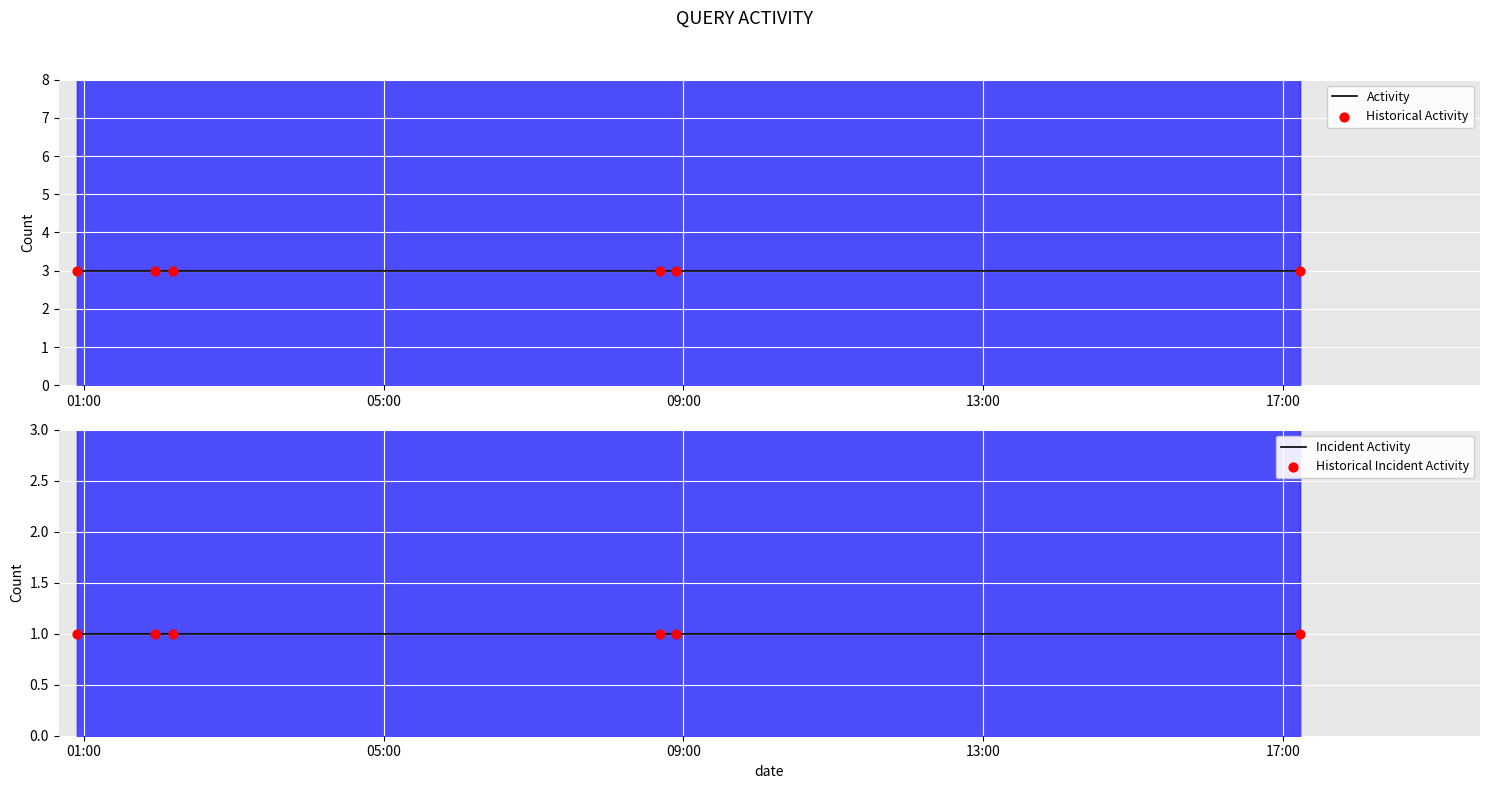

At how many categories does at least one series exceed 1?

6